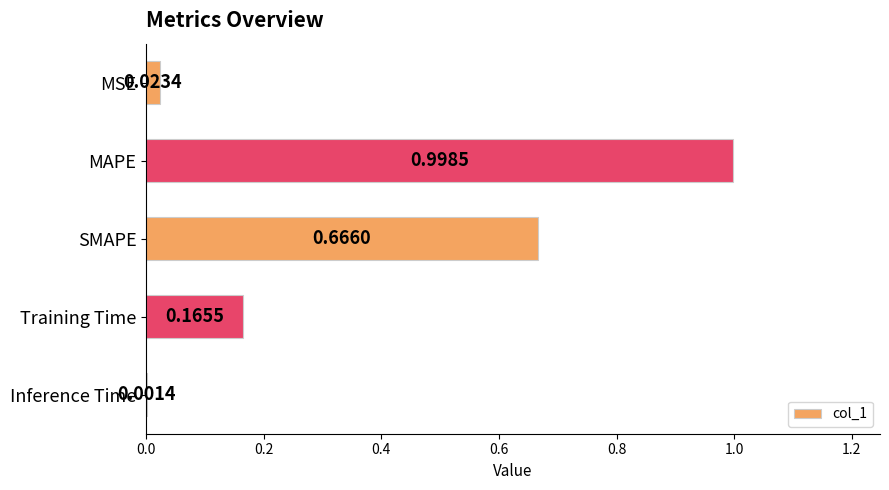

At which label is the value closest to 0?

Inference Time